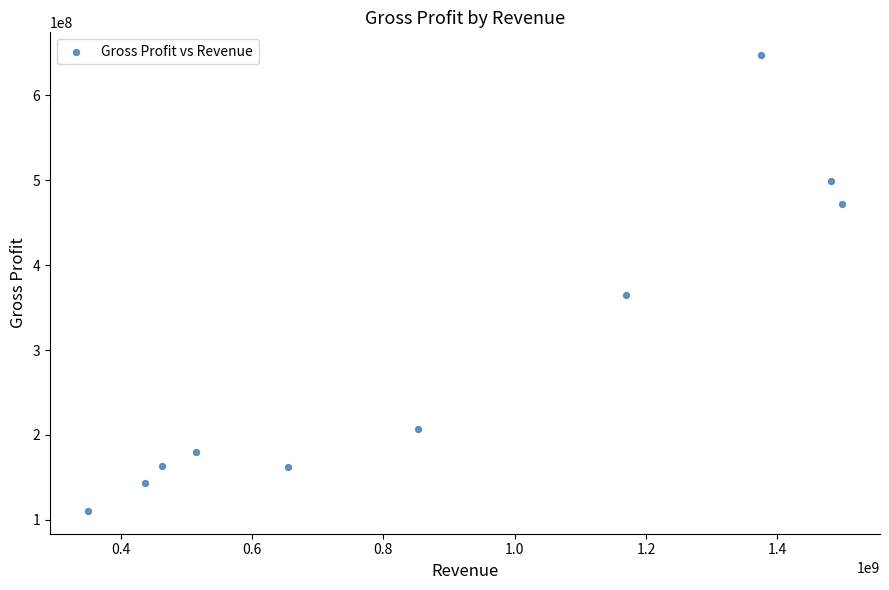

What is the average Y value?

295075800